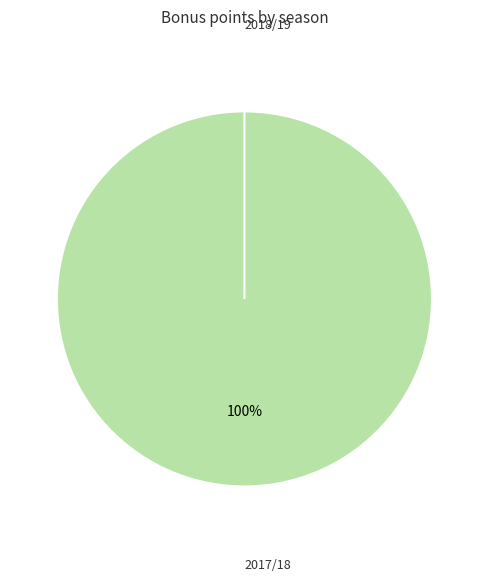

What is the smallest slice in the pie chart?

2018/19 (assists=0)